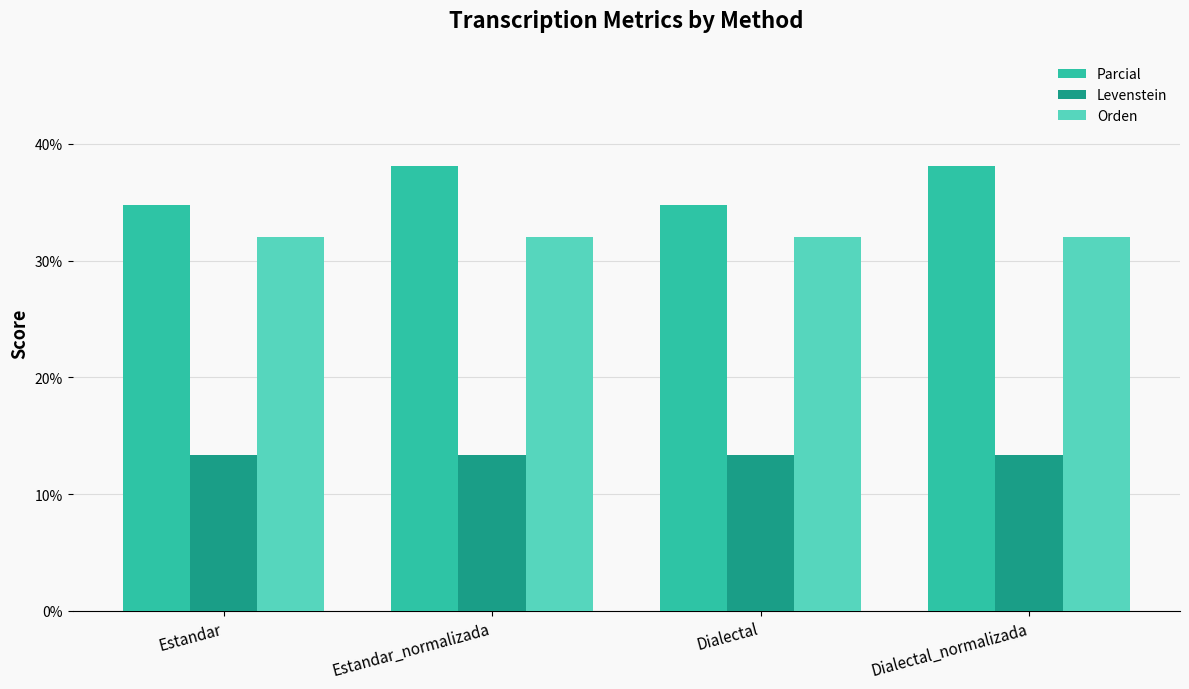

Reading left to right, what are all the values shown in this chart?

Parcial: Estandar=34.8	Estandar_normalizada=38.1	Dialectal=34.8	Dialectal_normalizada=38.1
Levenstein: Estandar=13.3	Estandar_normalizada=13.3	Dialectal=13.3	Dialectal_normalizada=13.3
Orden: Estandar=32.0	Estandar_normalizada=32.0	Dialectal=32.0	Dialectal_normalizada=32.0